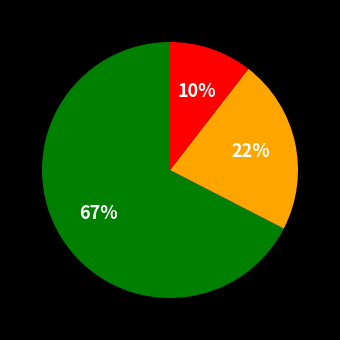

Does any single category account for the majority?

Yes